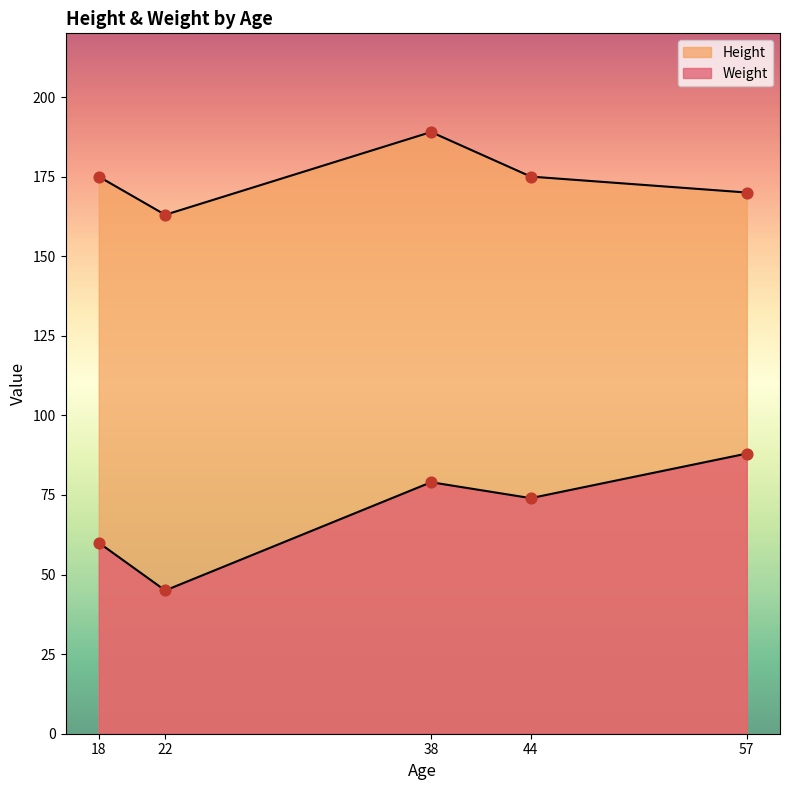

Which series reaches the maximum Y coordinate?

Height